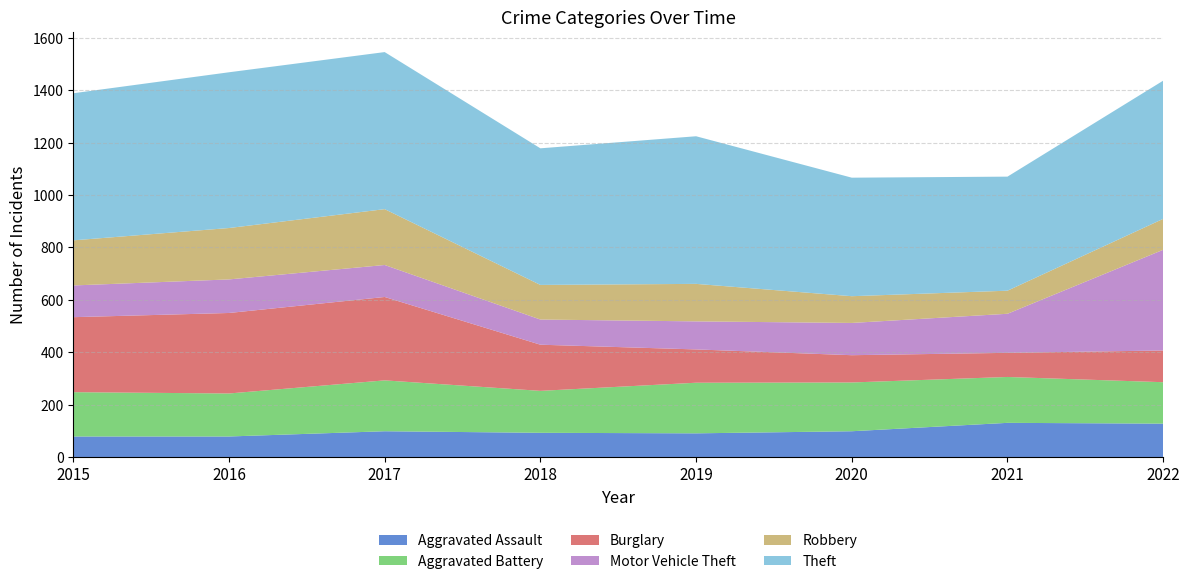

Reading right to left, extract all data points from this chart.

Aggravated Assault: 128	131	99	91	93	99	79	79
Aggravated Battery: 158	175	186	193	160	194	164	169
Burglary: 121	92	104	127	176	318	307	286
Motor Vehicle Theft: 384	149	123	107	96	122	128	121
Robbery: 118	88	102	143	132	213	196	172
Theft: 527	435	452	563	521	599	594	561